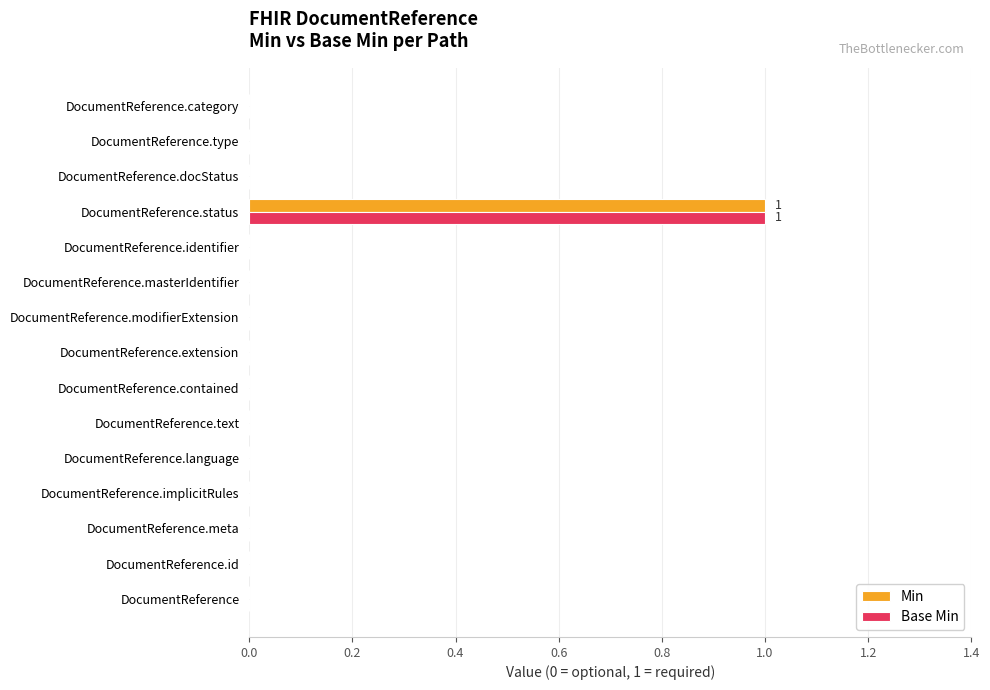

The Min series shows 0 at DocumentReference.id. True or false?

True